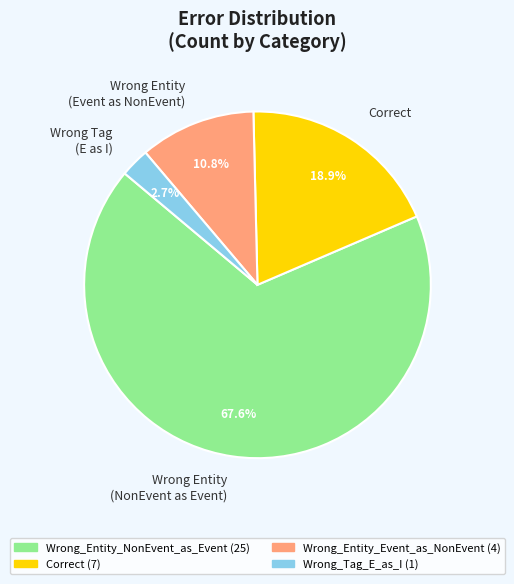

Which slice is the smallest?

Wrong Tag (E as I)